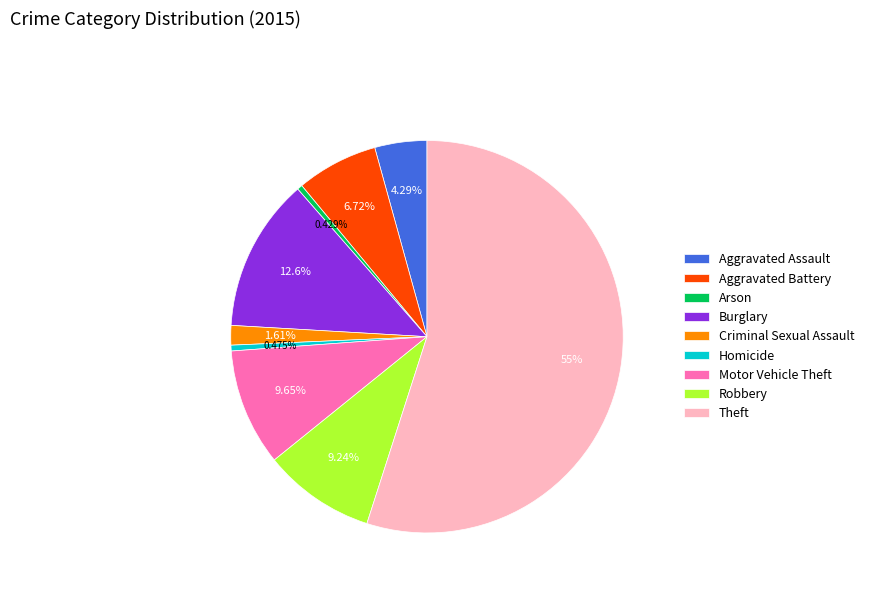

To the nearest percent, what is the combined percentage of Aggravated Battery and Homicide?

7%